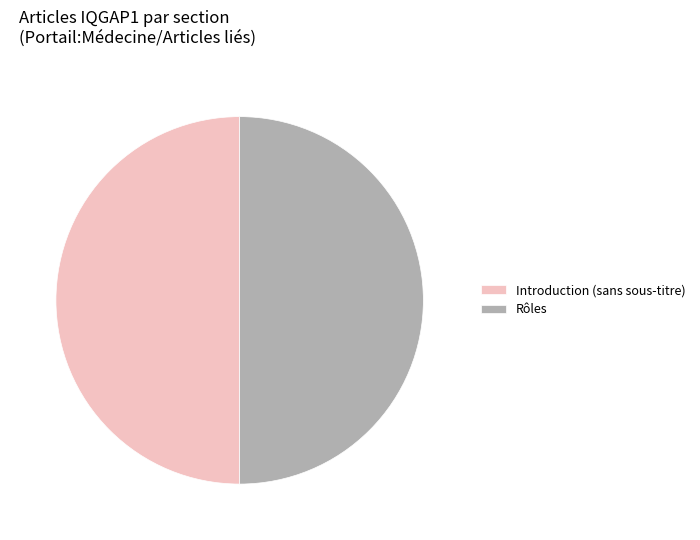

What is the ratio of the value at Rôles to the value at Introduction (sans sous-titre)?

1.0